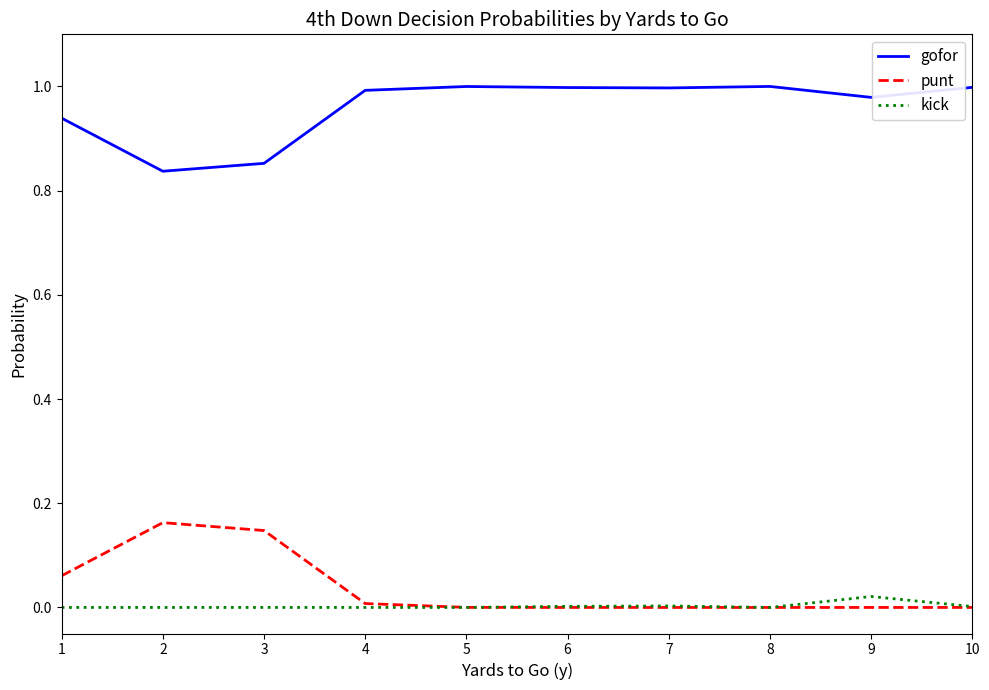

The value of kick at 8 is 0.0. True or false?

True